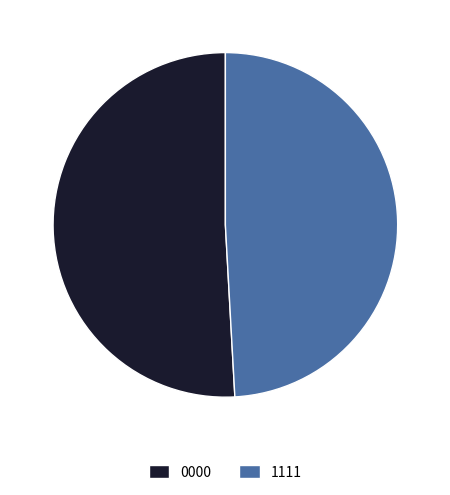

Which category has the smallest portion of the pie?

1111